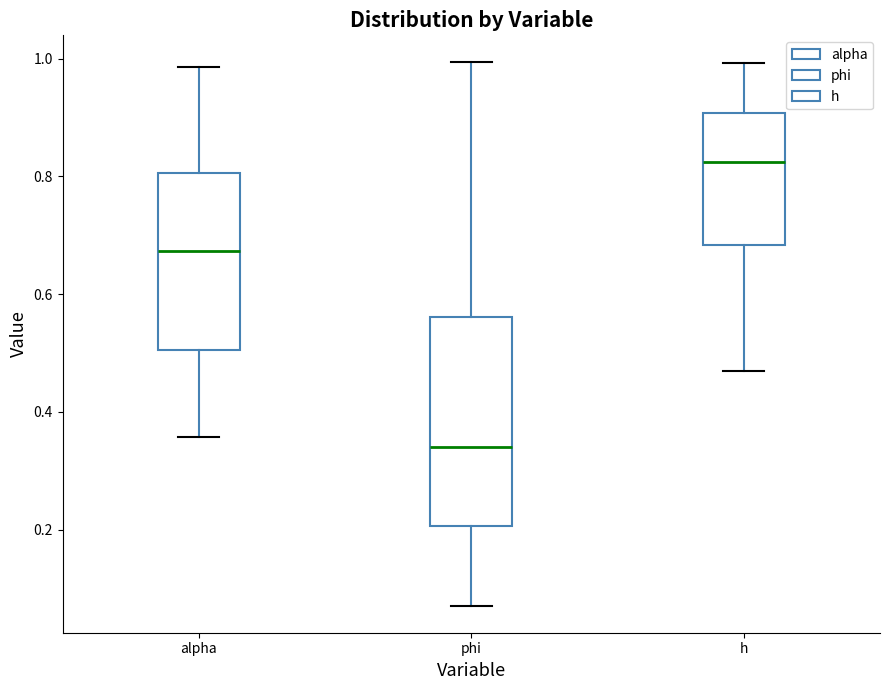

Reading left to right, transcribe this box plot: for each box, give where its median line is, the range the box spans, and where its two whiskers end, as read against the y-axis. The values are not printed on the chart, so give them approximately, as read against the axis.

alpha: median 0.68, box 0.50 to 0.80, whiskers 0.36 to 0.98
phi: median 0.34, box 0.20 to 0.56, whiskers 0.08 to 1.00
h: median 0.82, box 0.68 to 0.90, whiskers 0.48 to 1.00